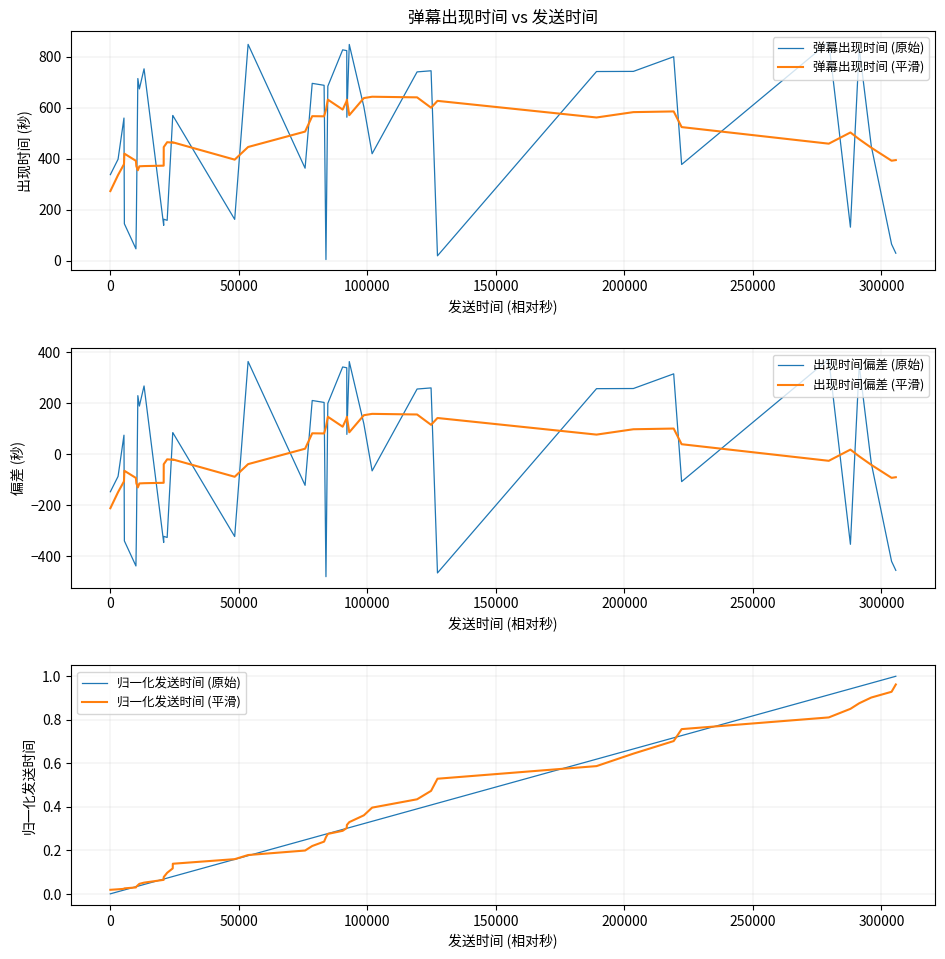

What is the highest value of the 弹幕出现时间 (平滑) series?

643.0